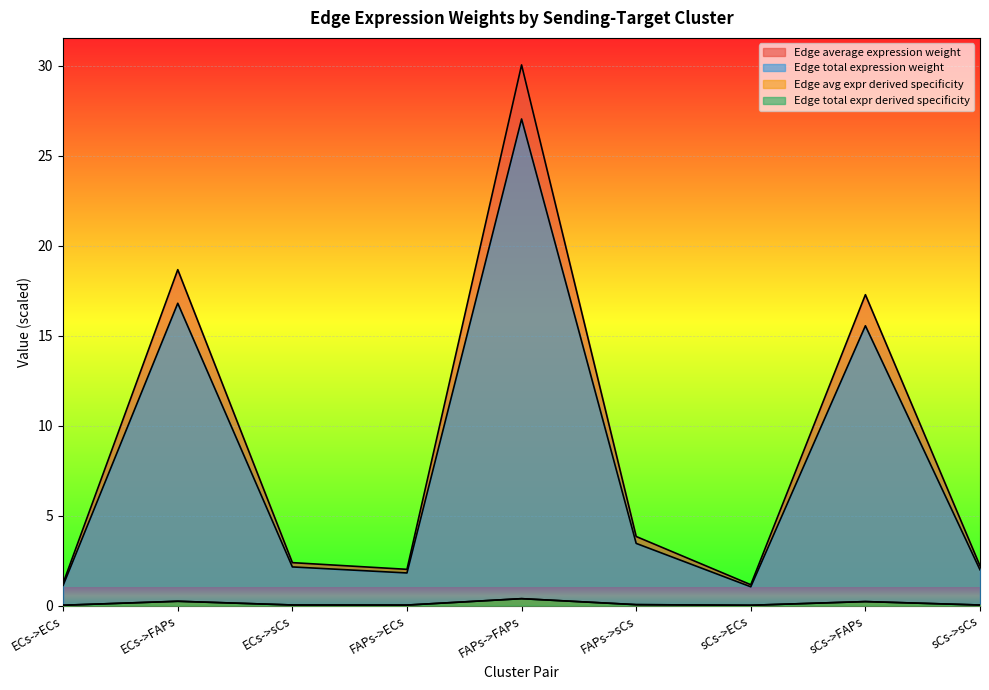

How many values in the Edge avg expr derived specificity series are below 2?

2